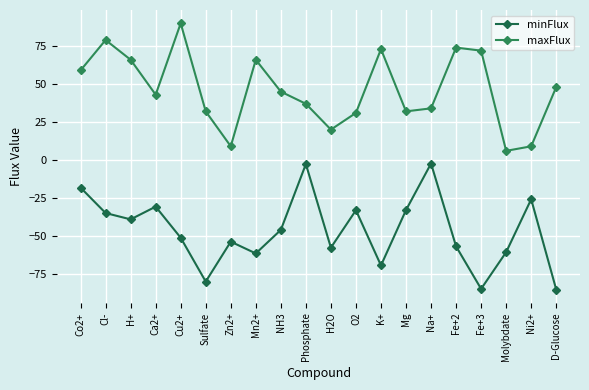

At which category does minFlux reach its first local valley?

H+